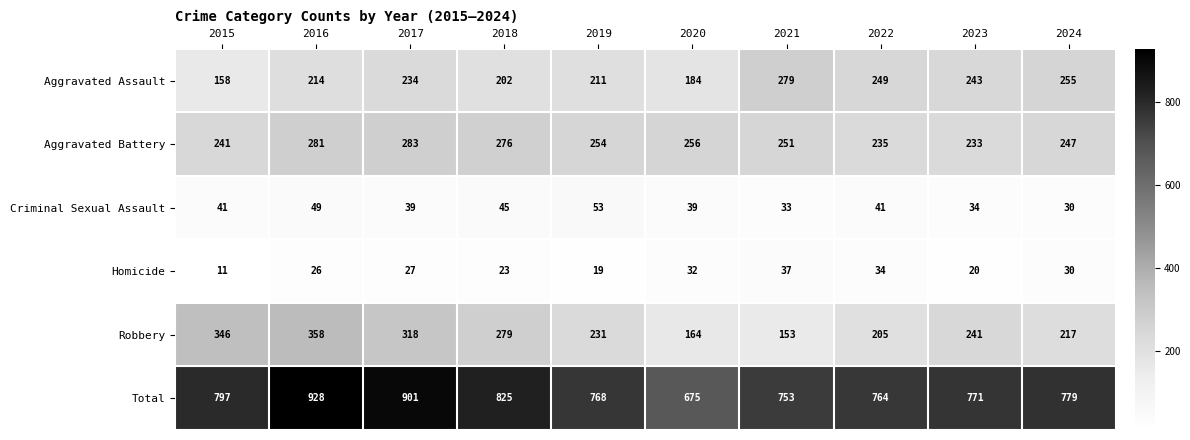

Between 2021 and 2023, which series saw the biggest shift?

Robbery